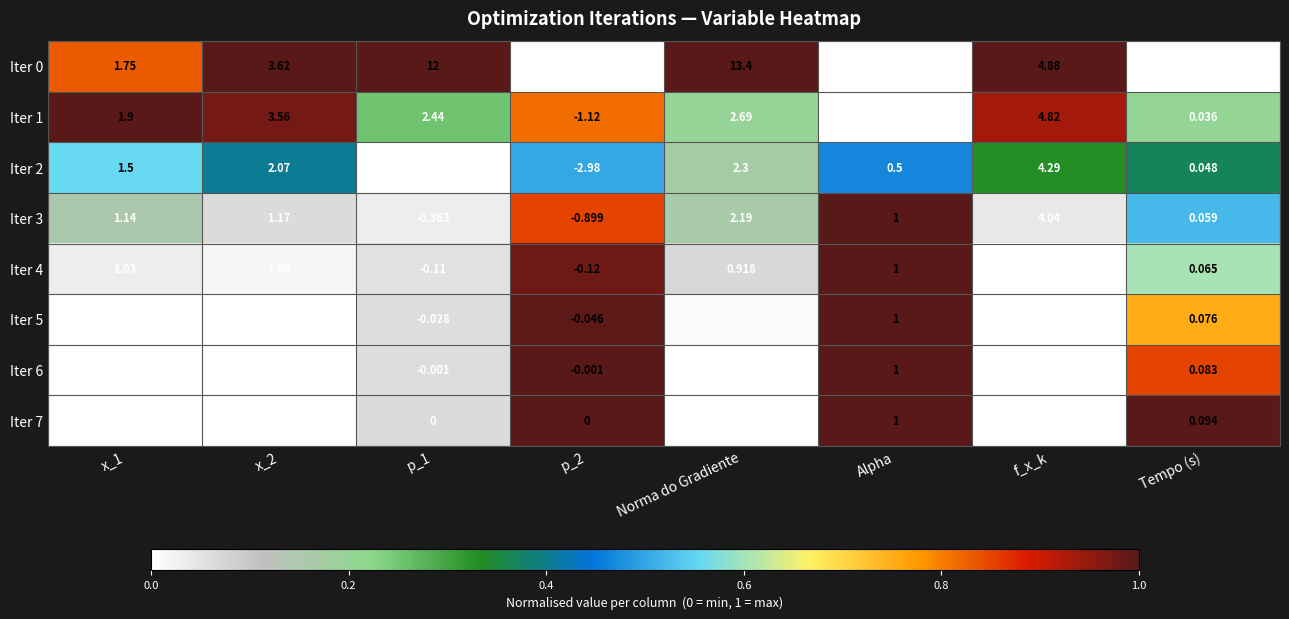

Count the number of data series in this chart.

8